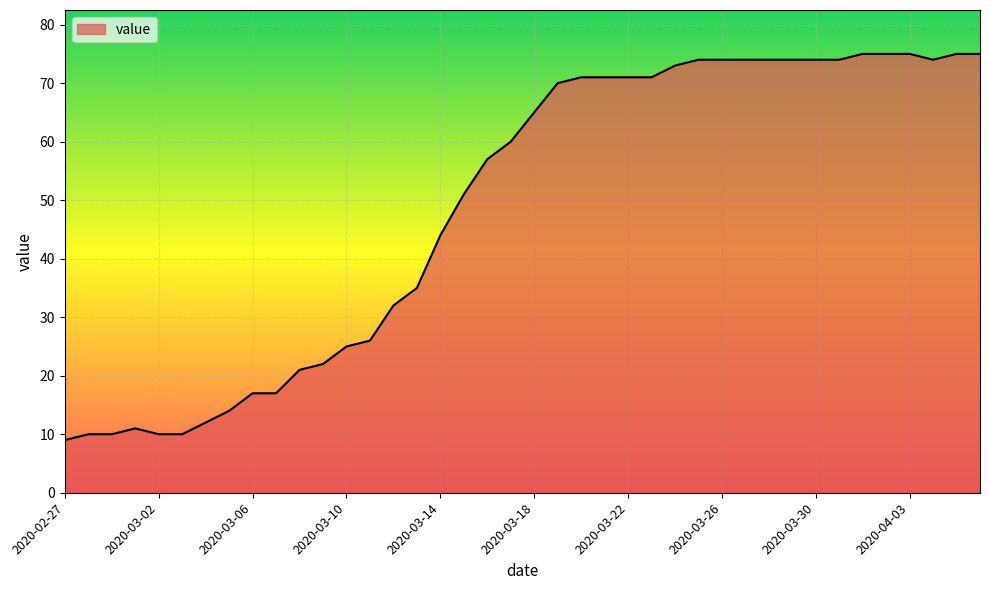

What is the difference between the maximum and minimum values?

66